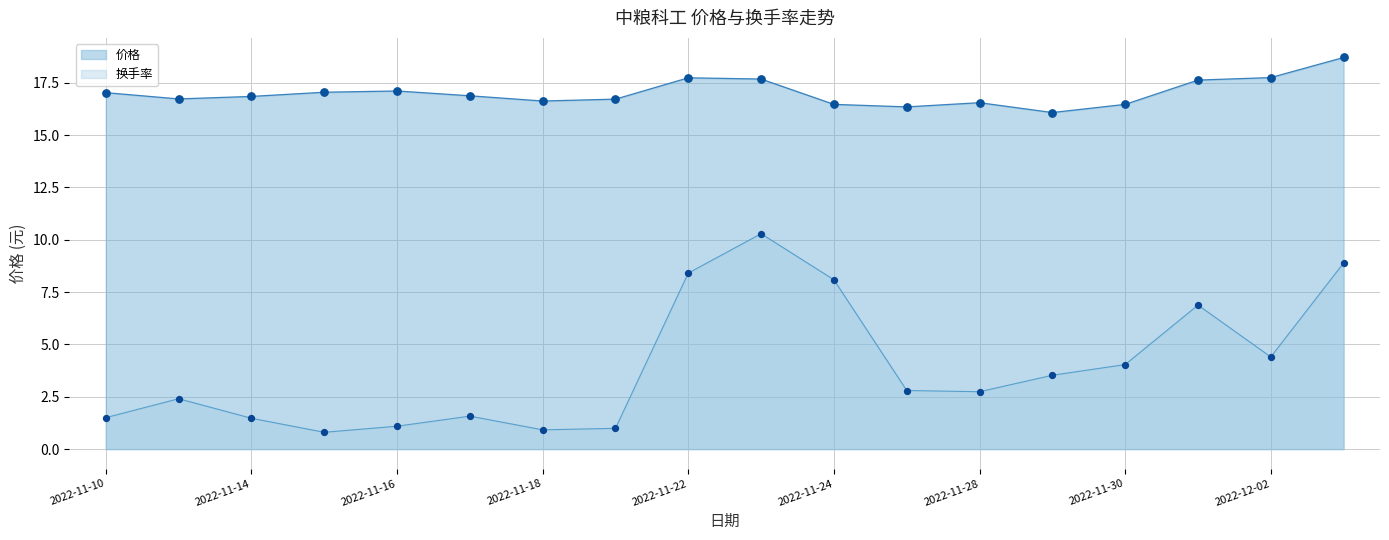

What is the total value across all series at 2022-11-23?

28.0